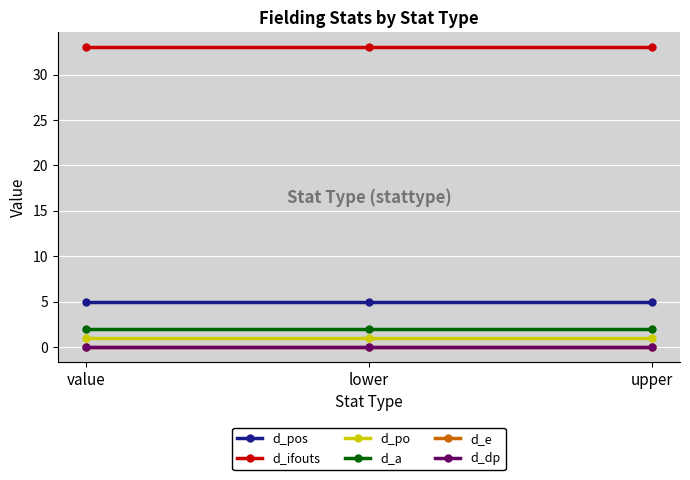

Is this an area chart (filled region under the line)?

No